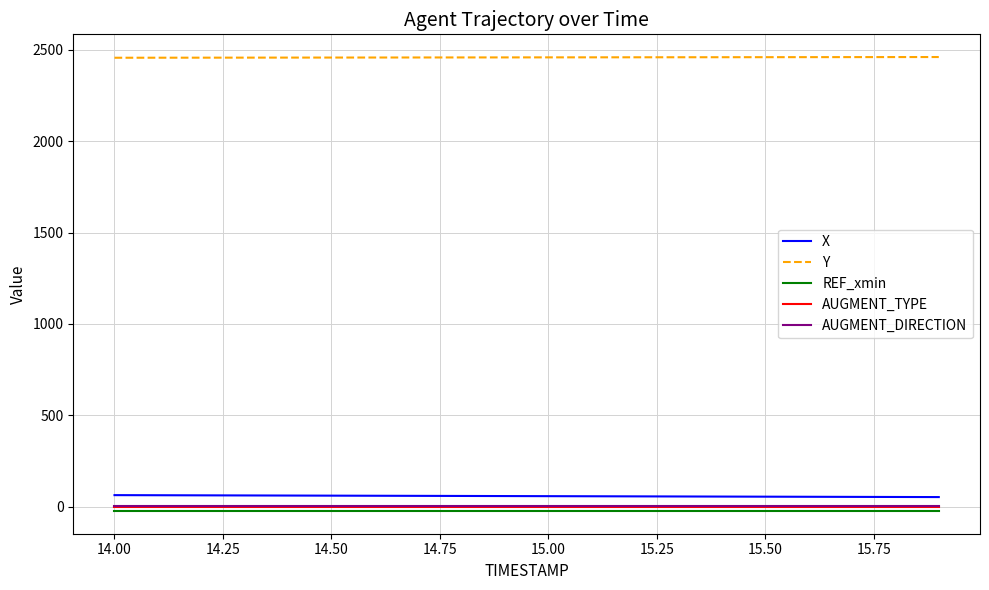

True or false: X and Y intersect in this chart.

False